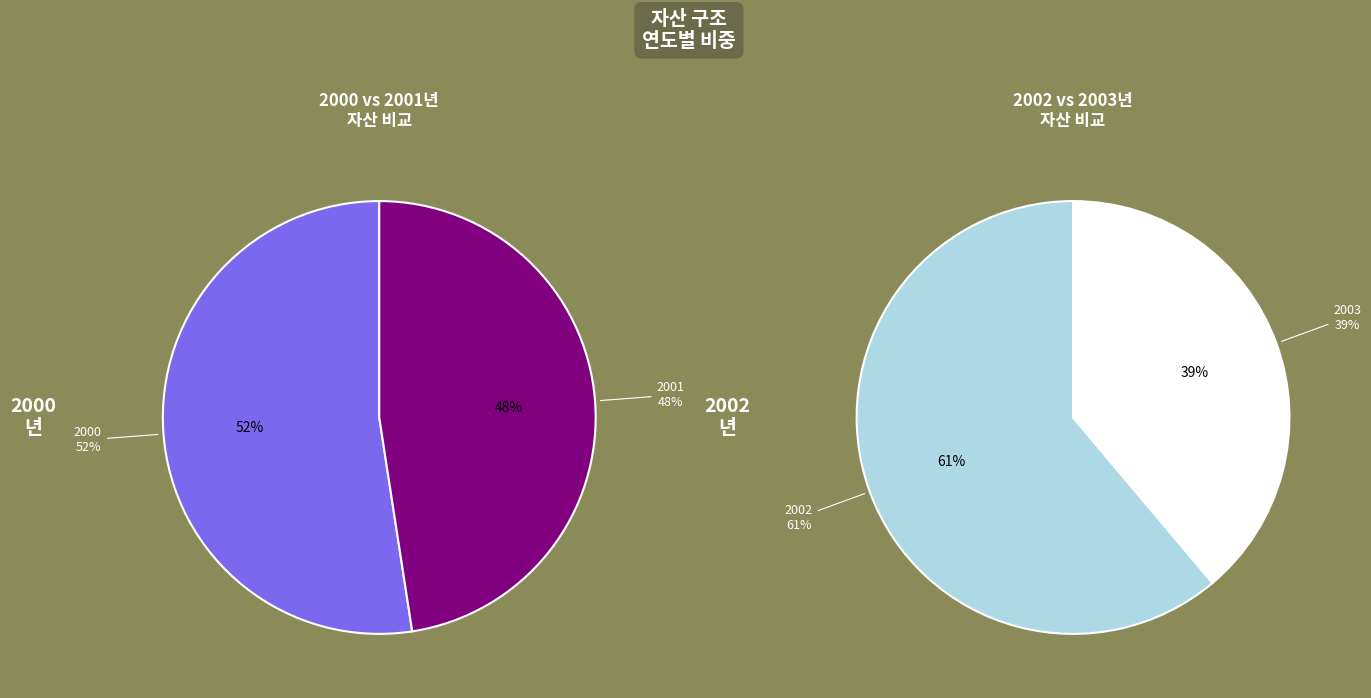

Is 2003 the majority of the pie?

No